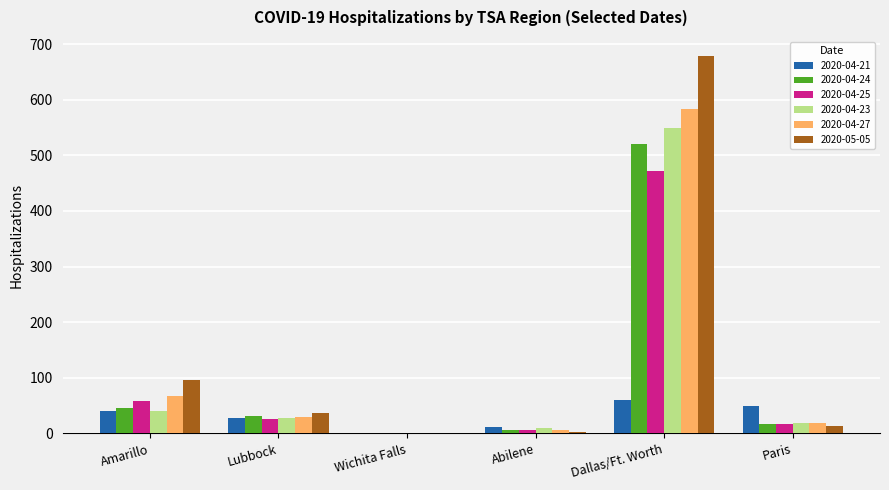

Which category has the highest value in the 2020-04-24 series?

Dallas/Ft. Worth